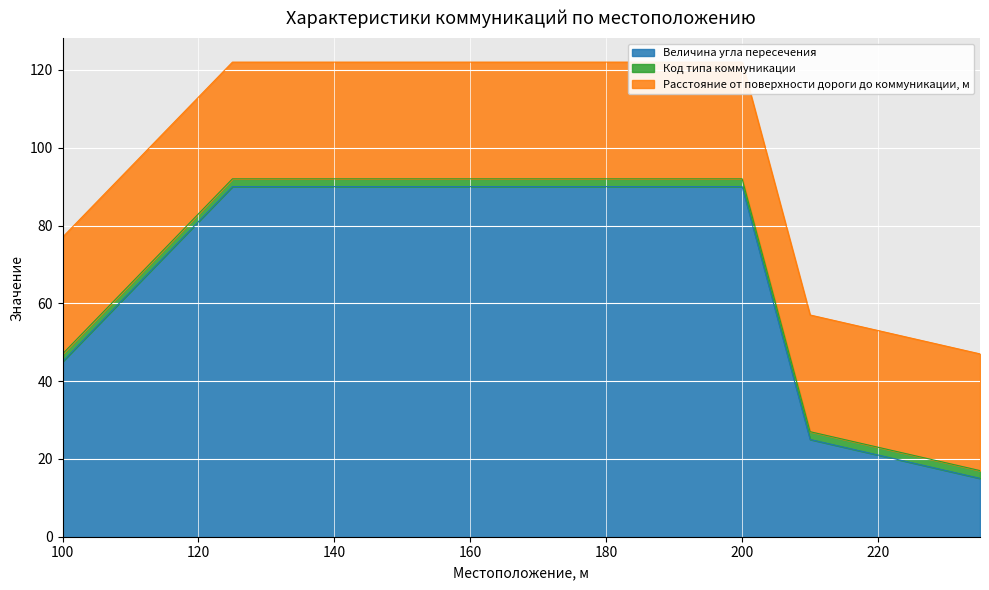

What is the approximate value of Расстояние от поверхности дороги до коммуникации, м at 210?

30